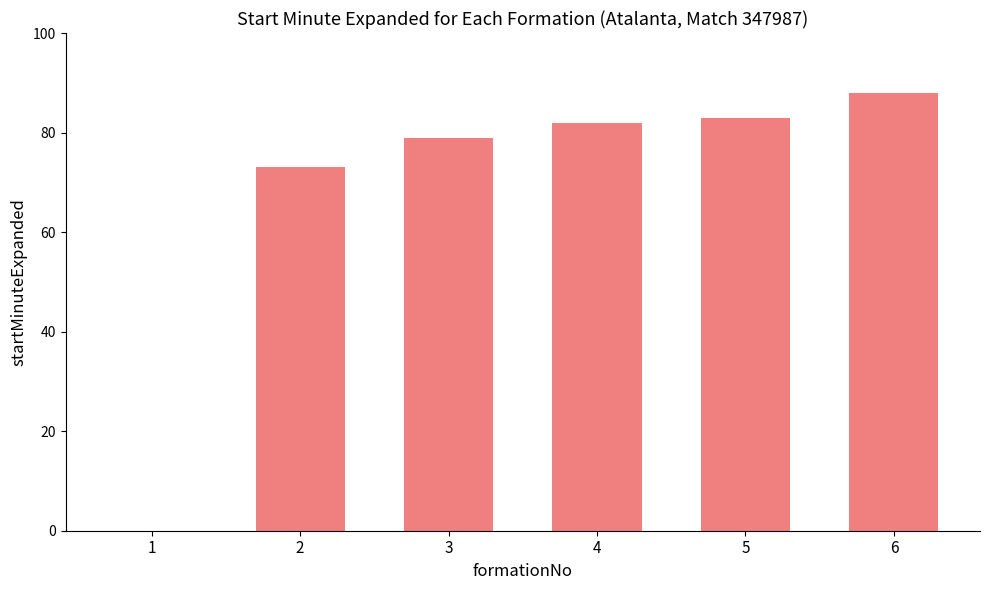

What is the difference between the values at 3 and 6?

9